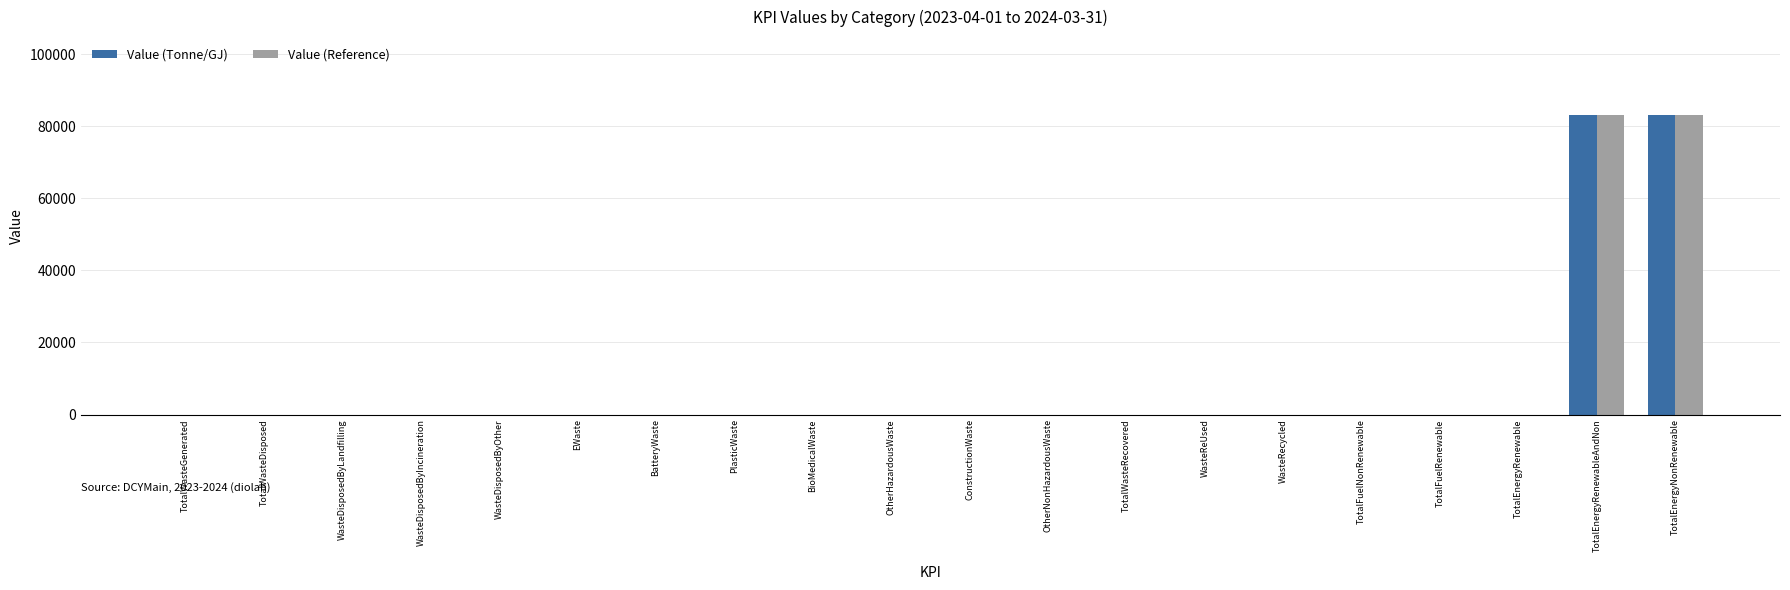

How many values in the Value (Reference) series exceed 0?

2